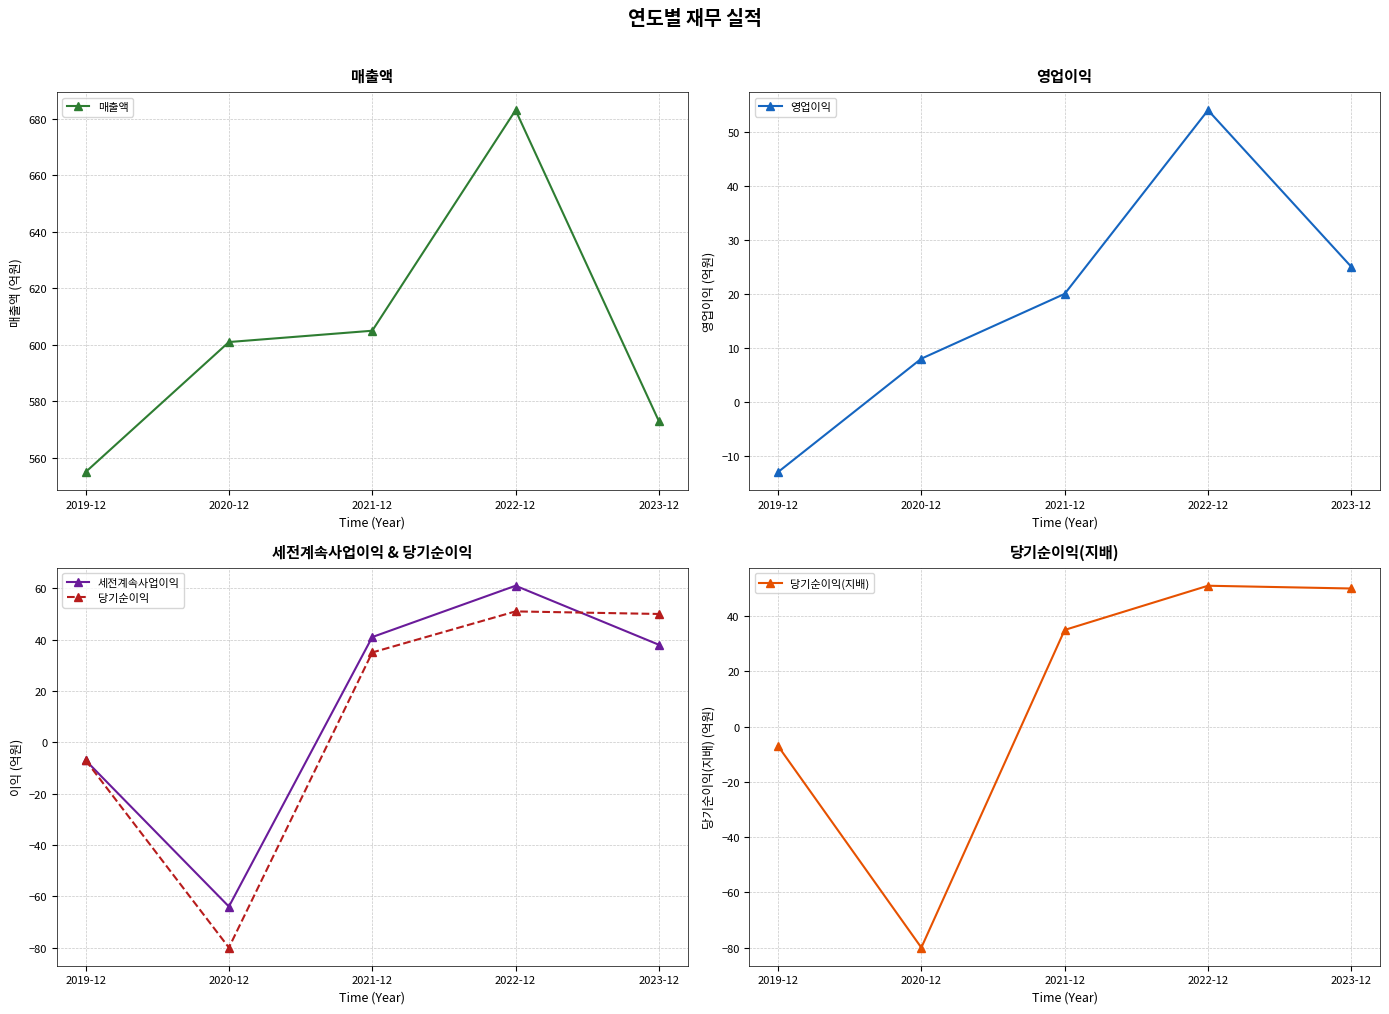

Is it true that 당기순이익(지배) equals -80 at 2020-12?

True